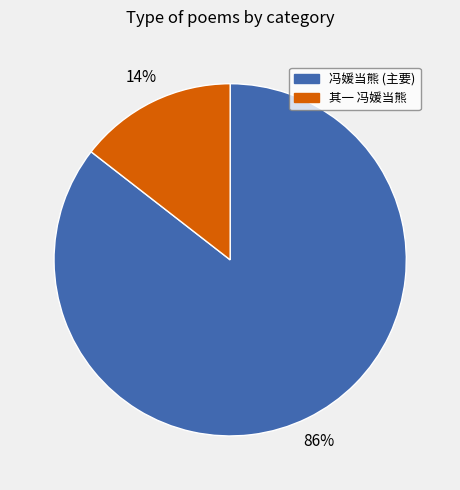

How many segments does this pie chart have?

2